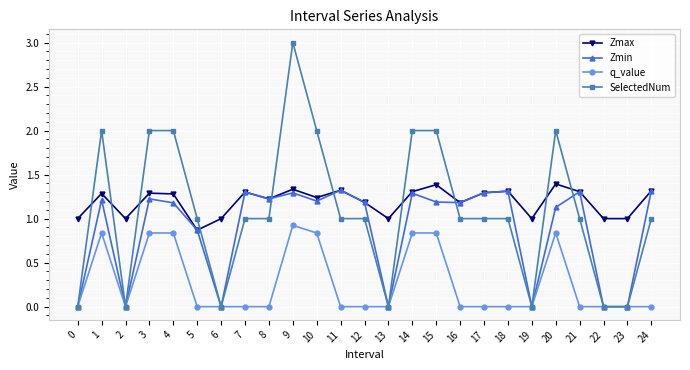

Count the number of data series in this chart.

4